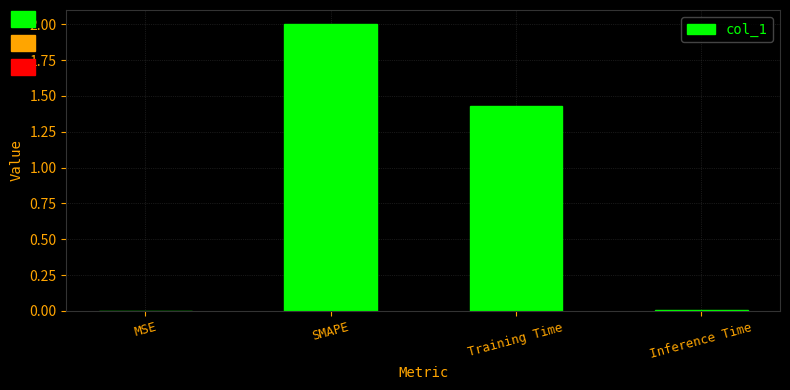

At which label is the value closest to 1?

Training Time